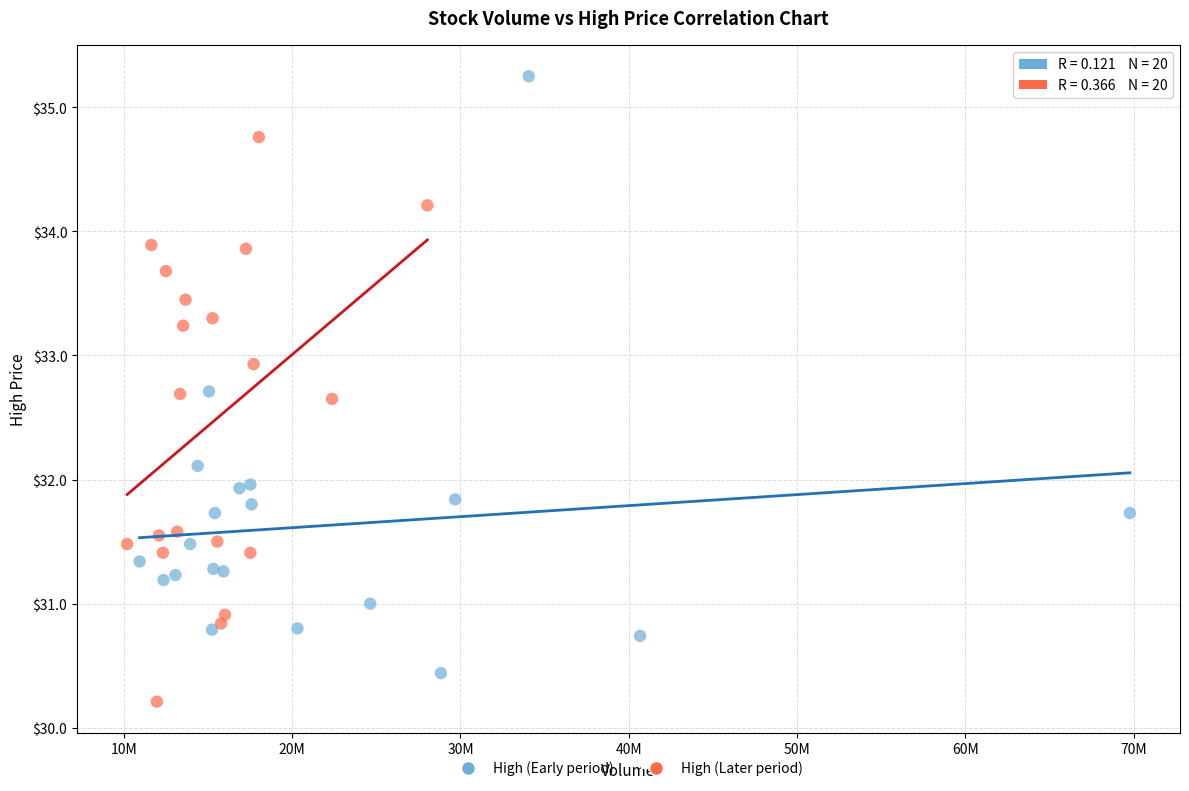

What are all the series names shown in the legend?

High (Early period), High (Later period)